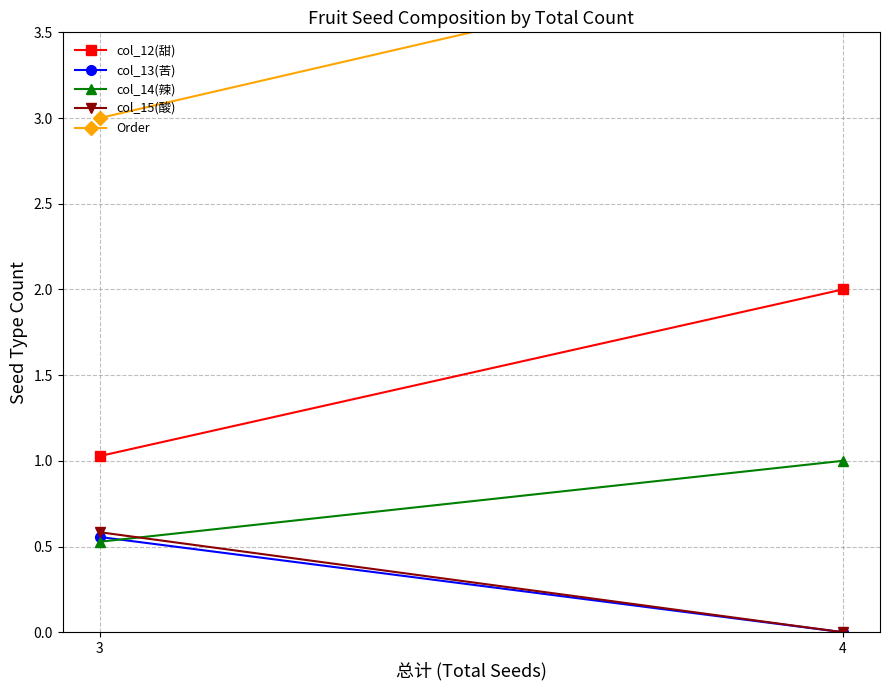

Which label corresponds to the largest value in the chart?

4